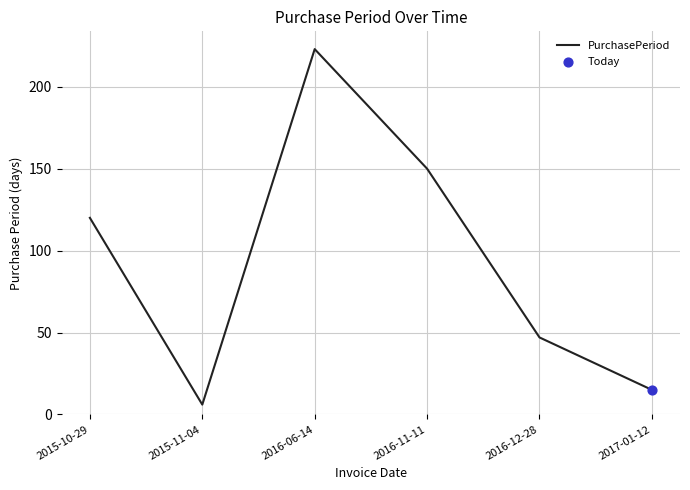

Approximately how many times larger is the value at 2016-06-14 compared to 2015-10-29?

1.9